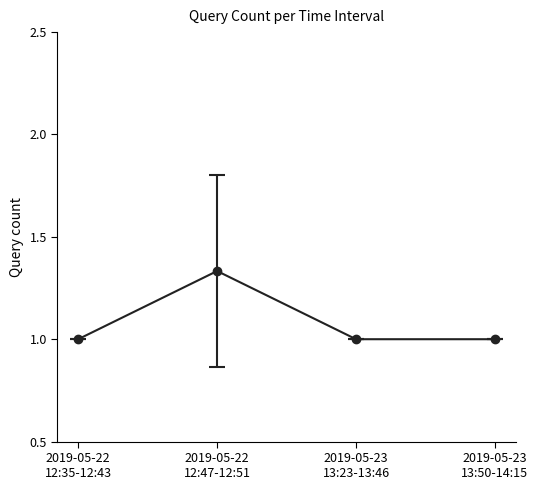

What is the difference between the maximum and minimum values?

0.3